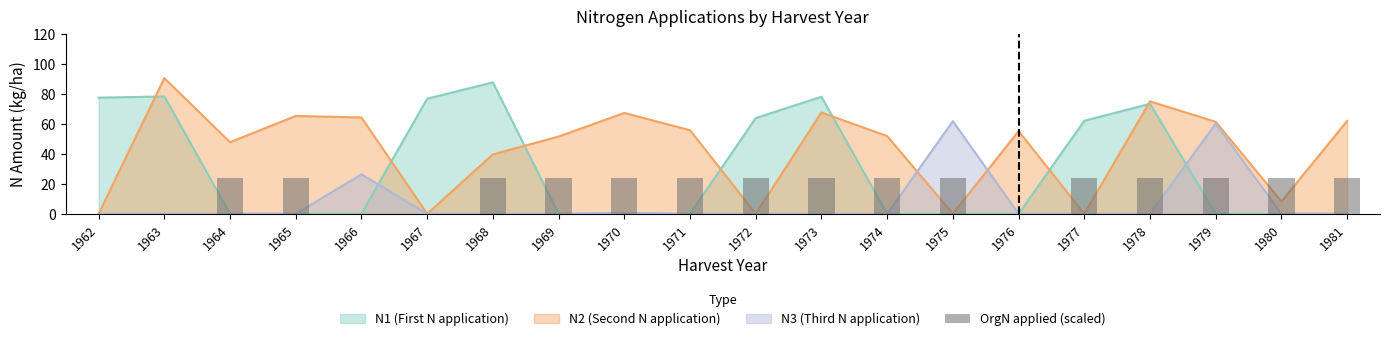

The chart shows a value of 39 at 1965. True or false?

False